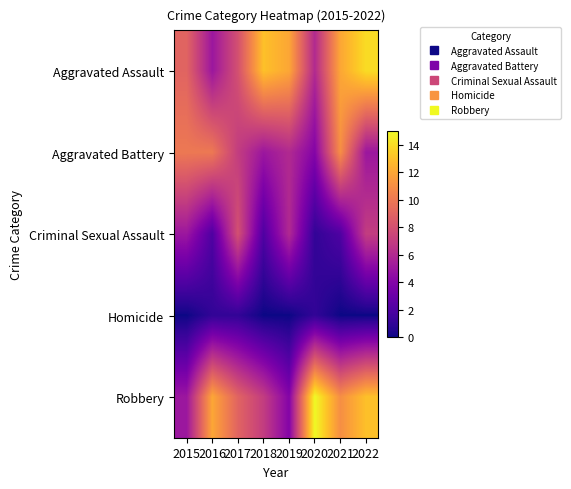

Between 2022 and 2018, which is larger?

2022